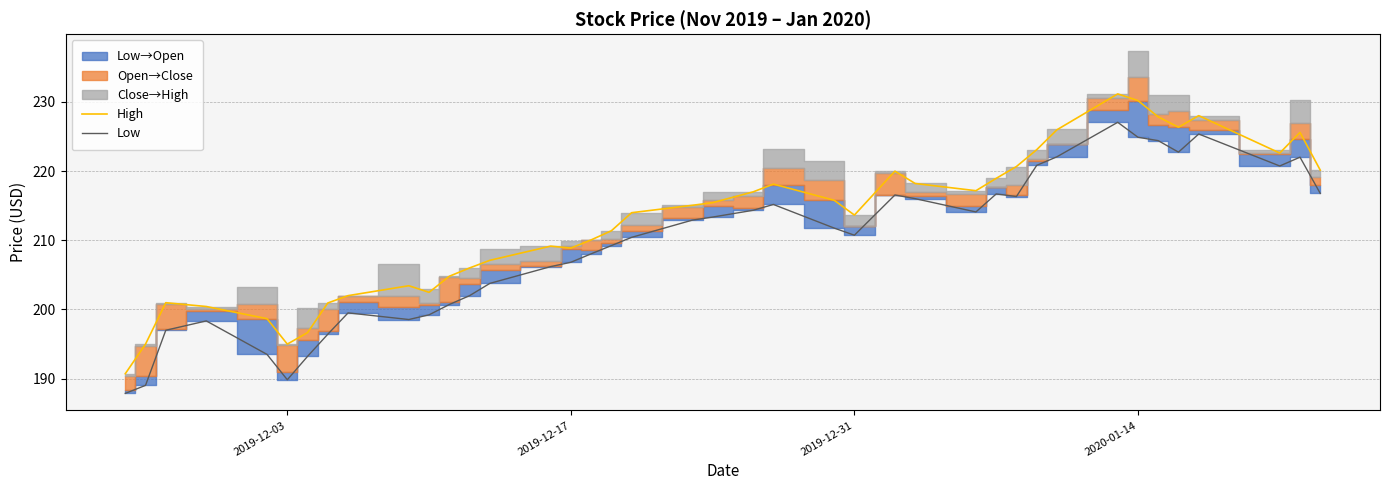

At how many categories does at least one series exceed 223?

8